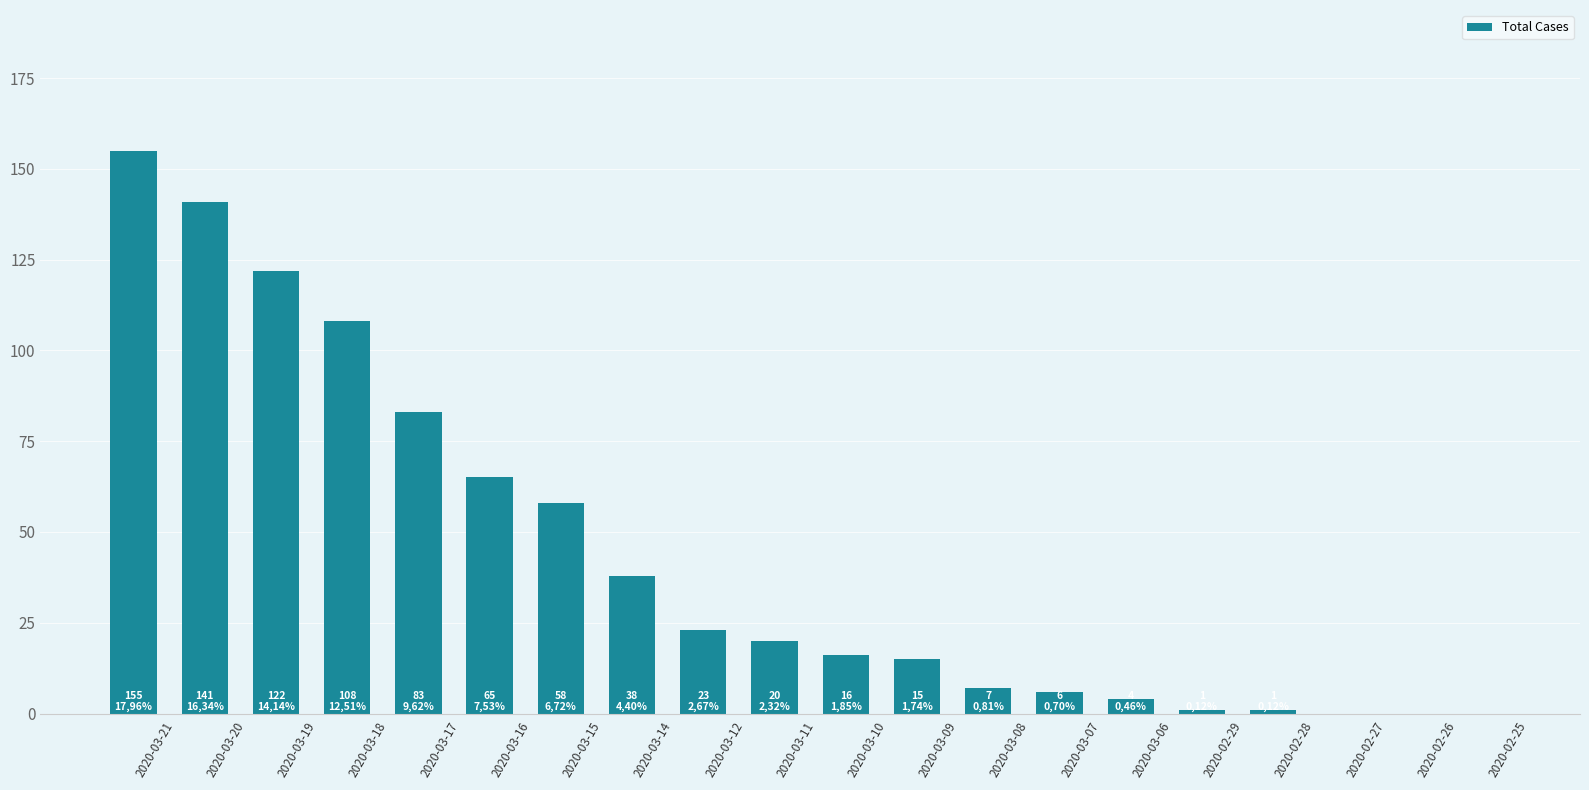

Approximately how many times larger is the value at 2020-03-11 compared to 2020-03-06?

5.0